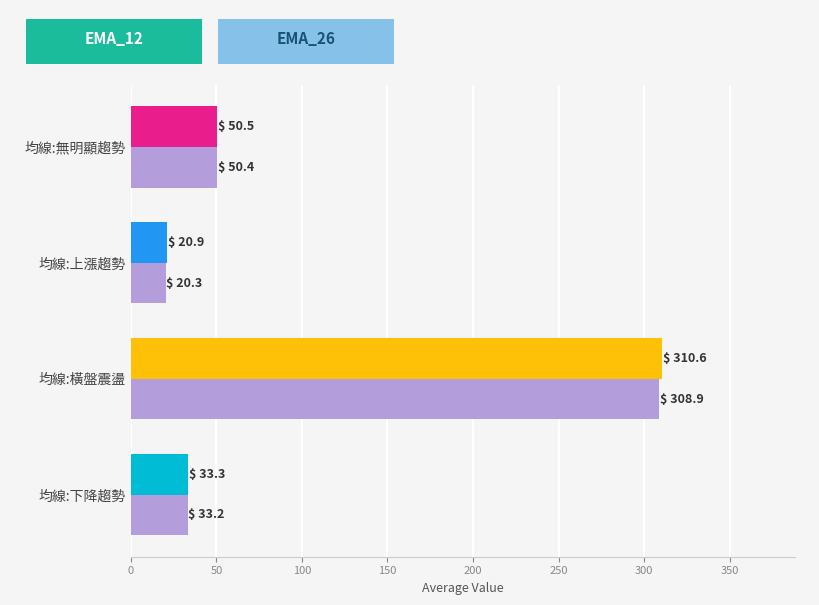

At which category is the sum across all series the highest?

均線:橫盤震盪